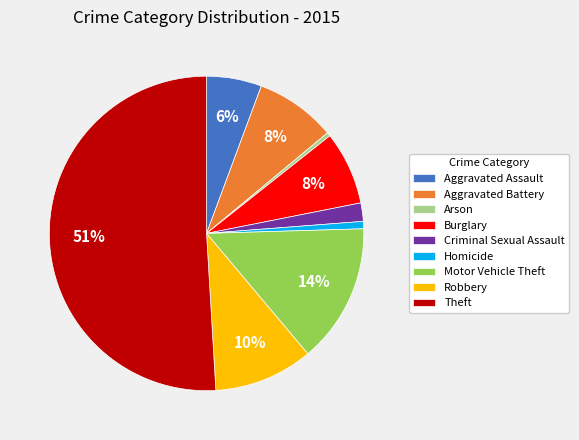

To the nearest percent, what is the difference between the Aggravated Assault and Burglary slice percentages?

2%